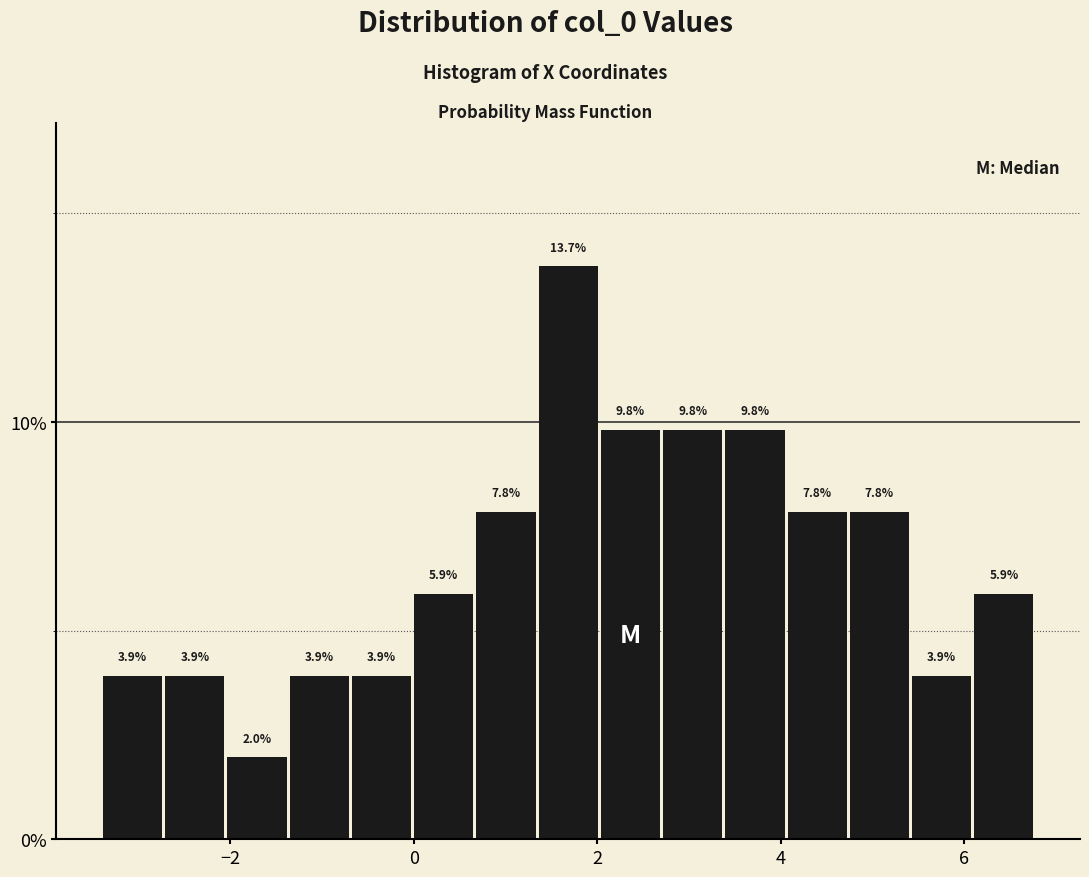

Around what value on the x-axis is the tallest bar? Give the approximate position of its centre, as read against the axis.

1.6